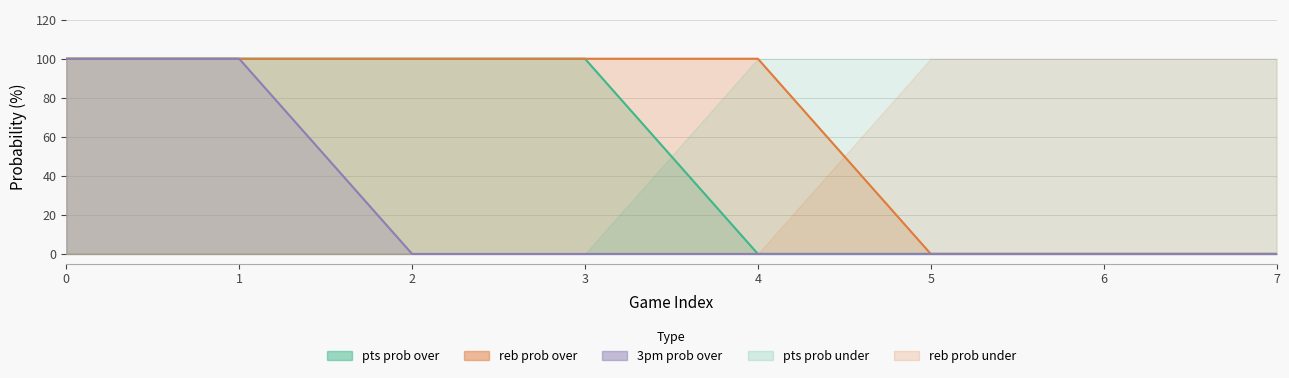

What is the total value across all series at 4?

100